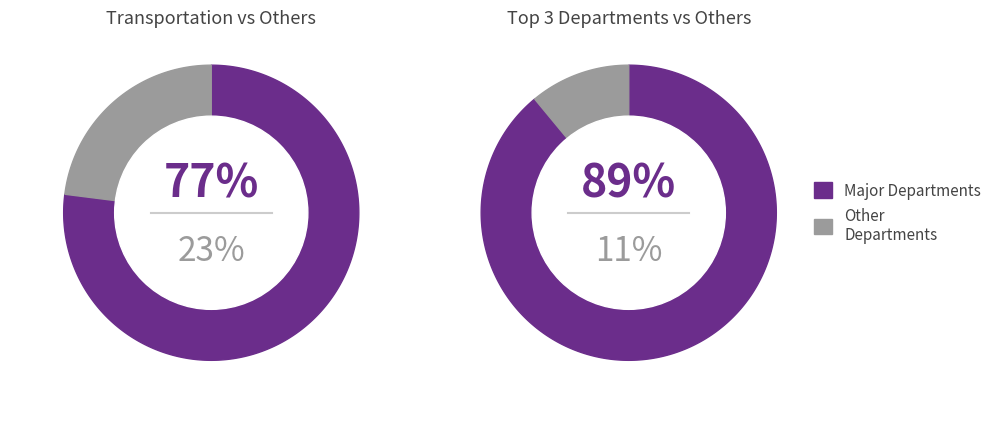

Is it true that Transportation is 77% of the pie?

True